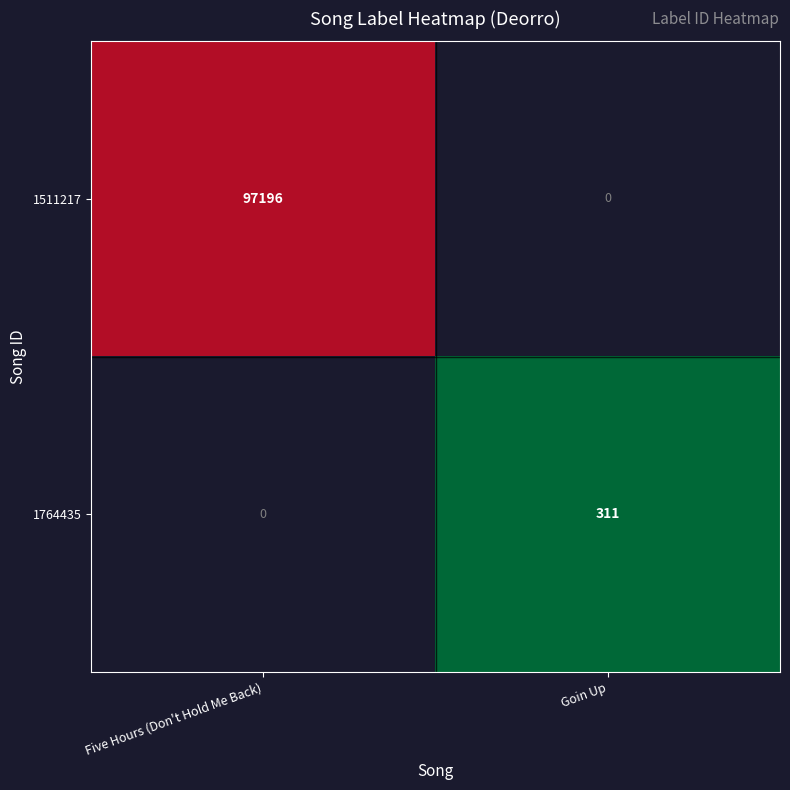

True or false: 1511217 has a value of 23020.2 at Five Hours (Don't Hold Me Back).

False